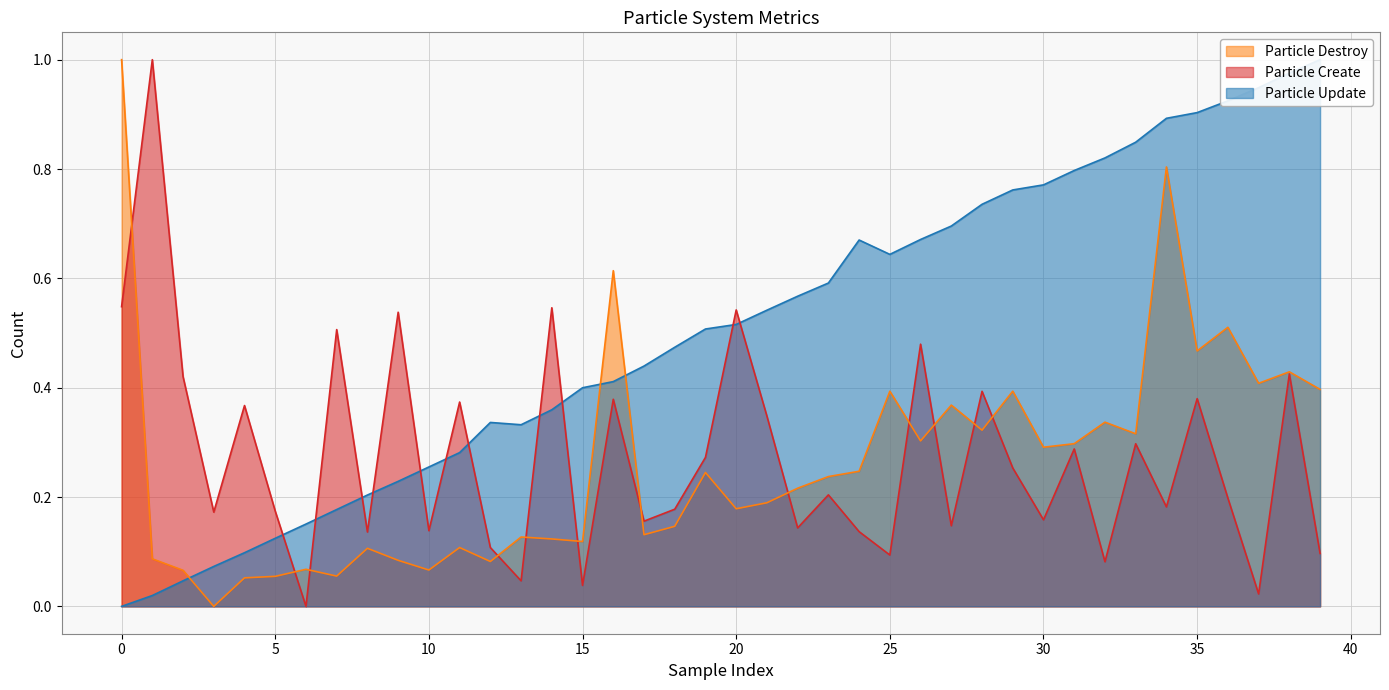

What are all the series names shown in the legend?

Particle Update, Particle Create, Particle Destroy